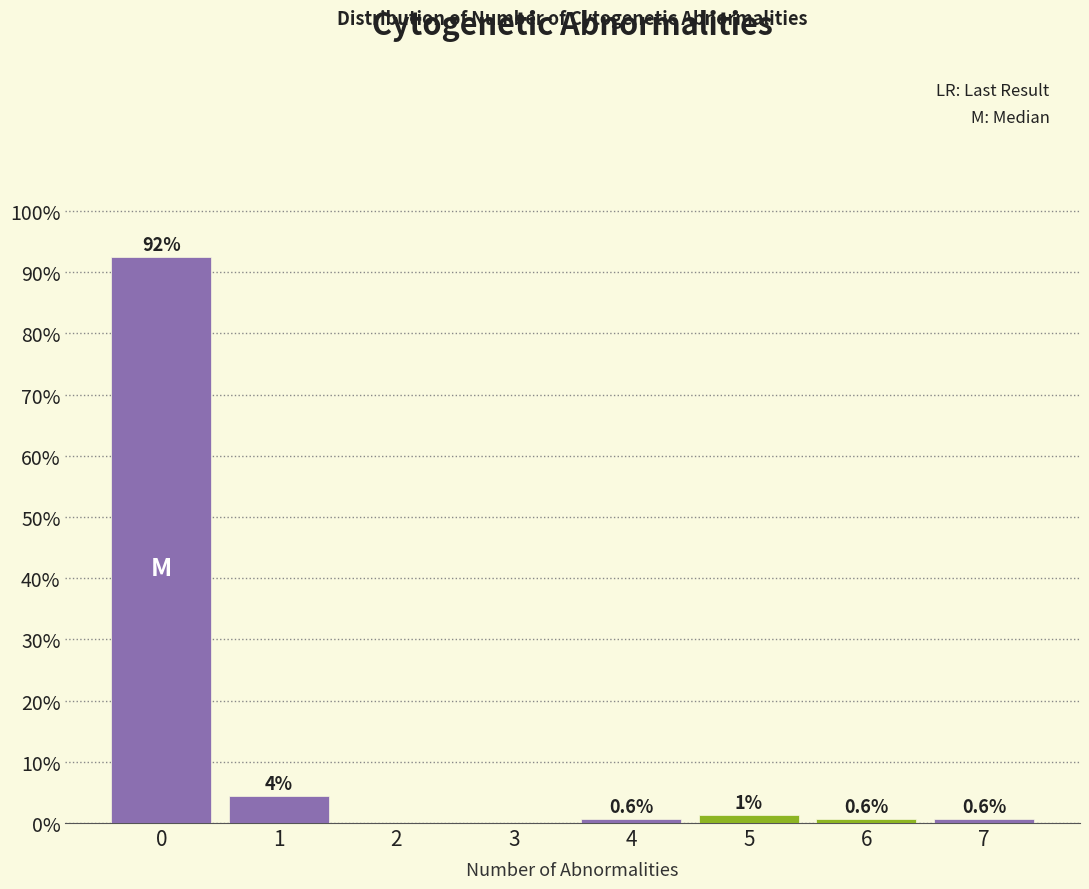

What is the sum of all values?

100.0